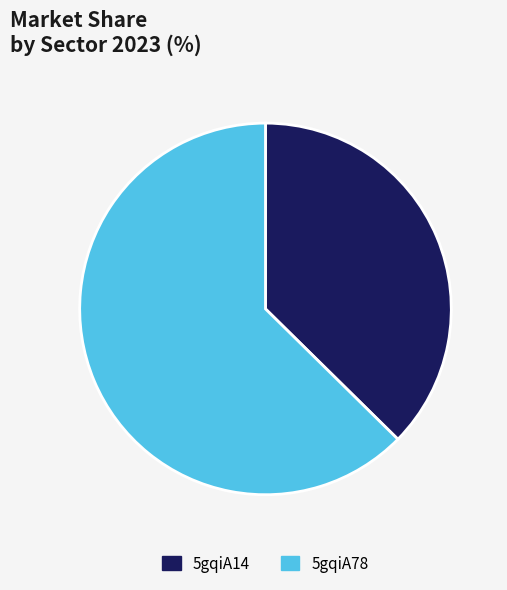

Is 5gqiA78 the majority of the pie?

Yes